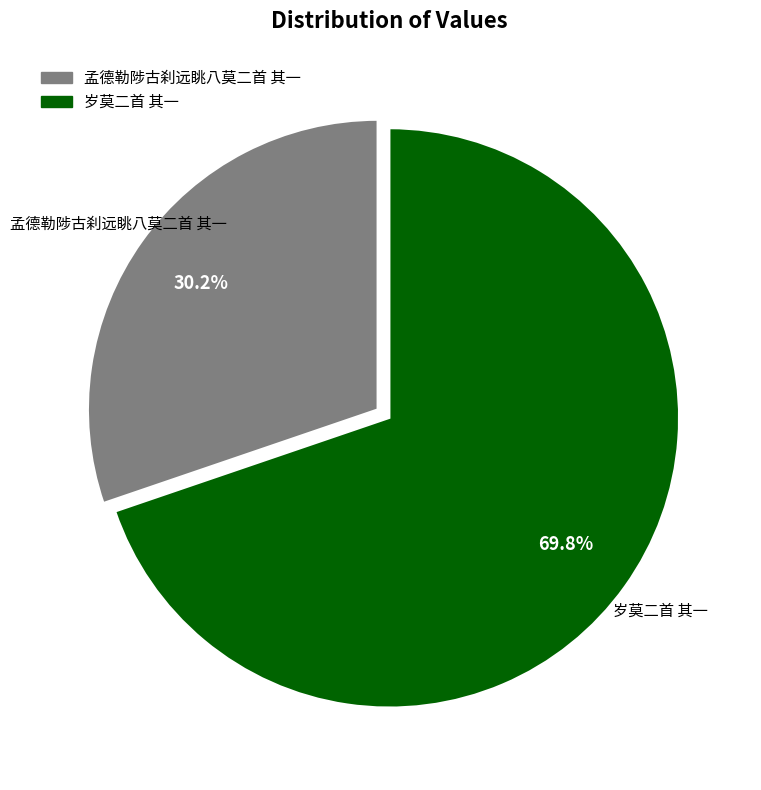

Which slice is the smallest?

孟德勒陟古刹远眺八莫二首 其一